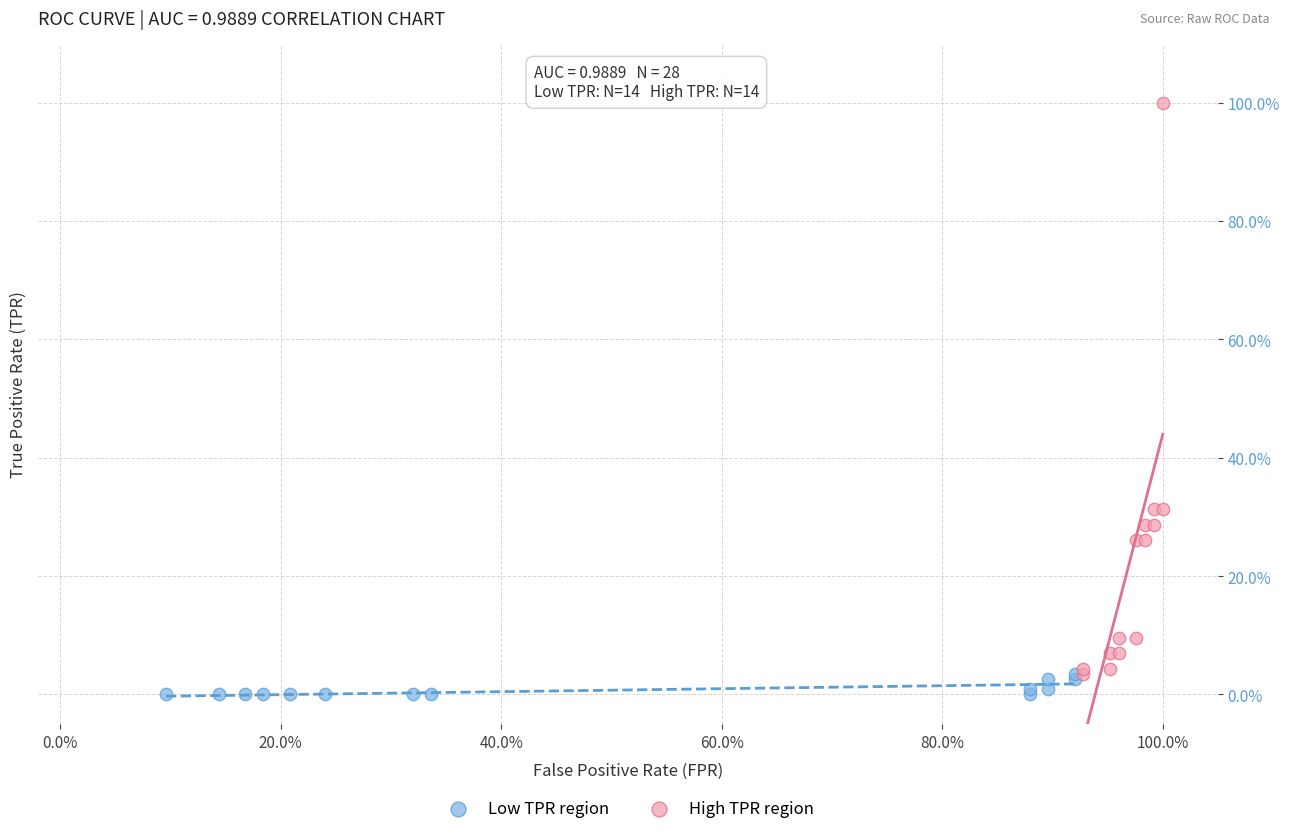

Which series has the largest Y range (max minus min)?

High TPR region